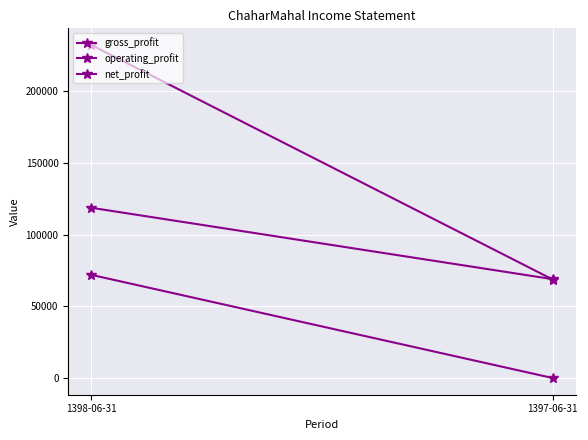

What is the spread (max minus min) of values at 1398-06-31?

160243